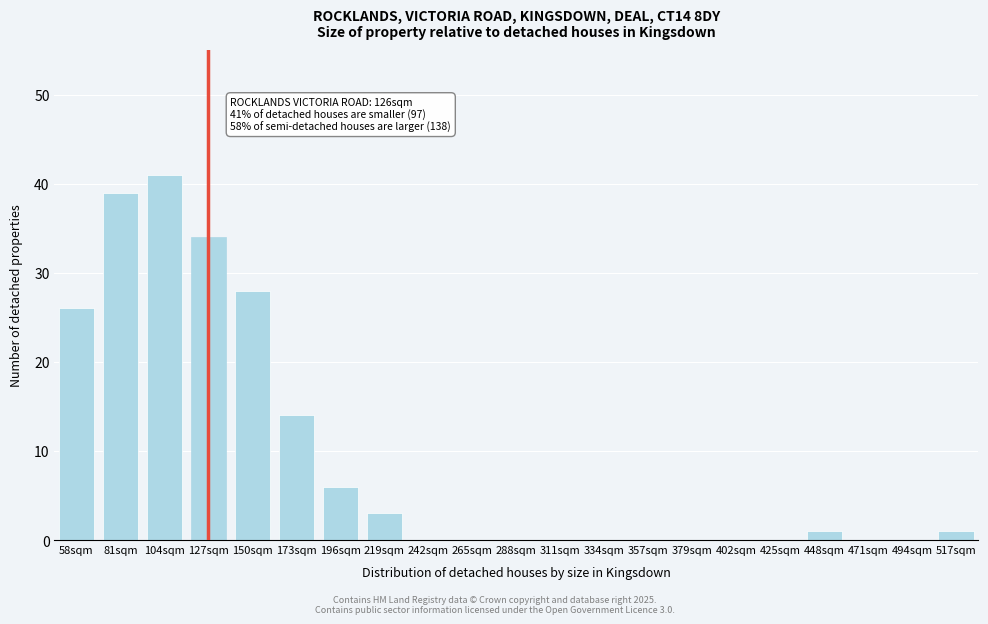

Reading left to right, what are all the values shown in this chart?

58sqm=26	81sqm=39	104sqm=41	127sqm=34	150sqm=28	173sqm=14	196sqm=6	219sqm=3	242sqm=0	265sqm=0	288sqm=0	311sqm=0	334sqm=0	357sqm=0	379sqm=0	402sqm=0	425sqm=0	448sqm=1	471sqm=0	494sqm=0	517sqm=1